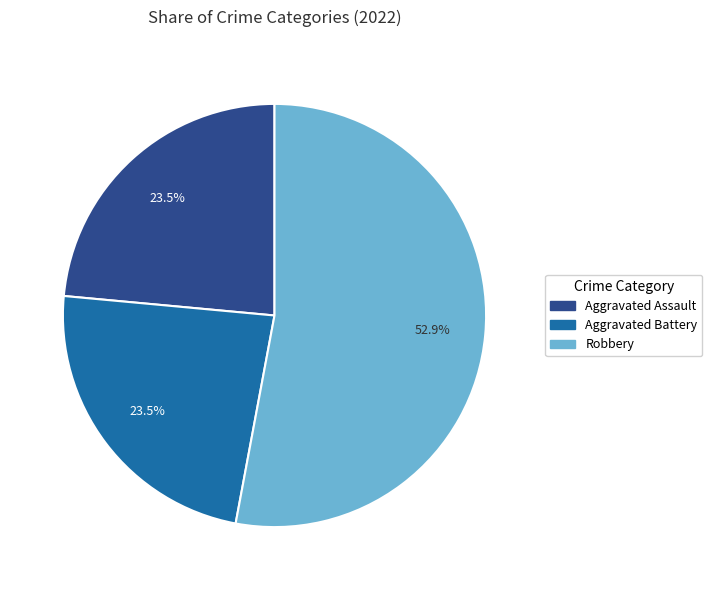

Does Robbery represent more than half of the total?

Yes